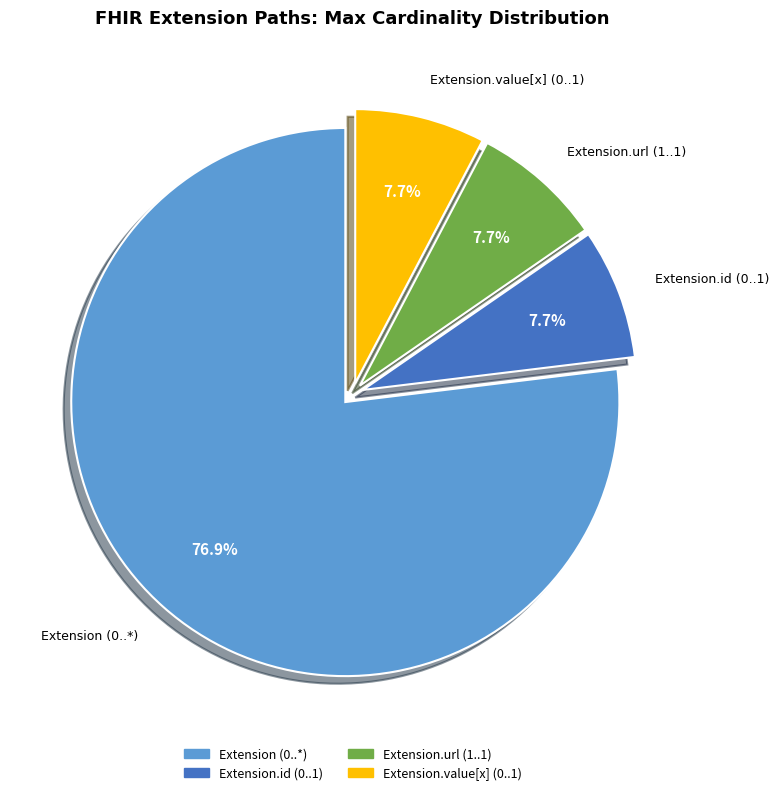

Is there any slice that represents more than half of the pie?

Yes